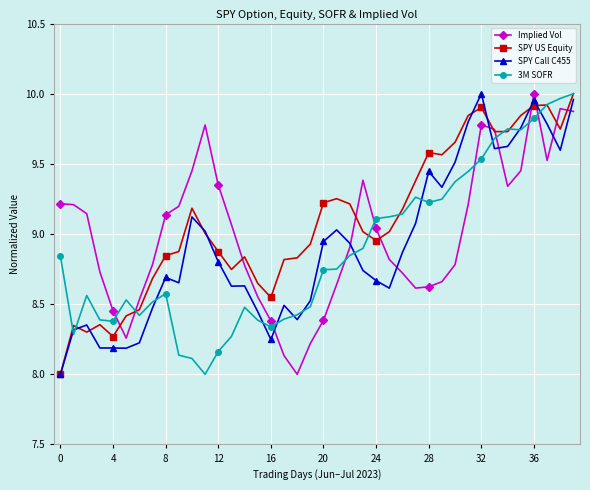

How many intersections are there between Implied Vol and 3M SOFR?

9